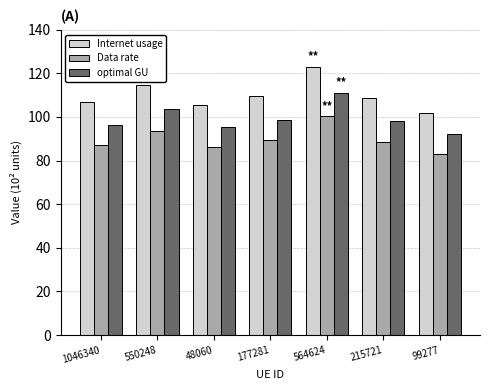

The optimal GU series shows 111.1 at 564624. True or false?

True